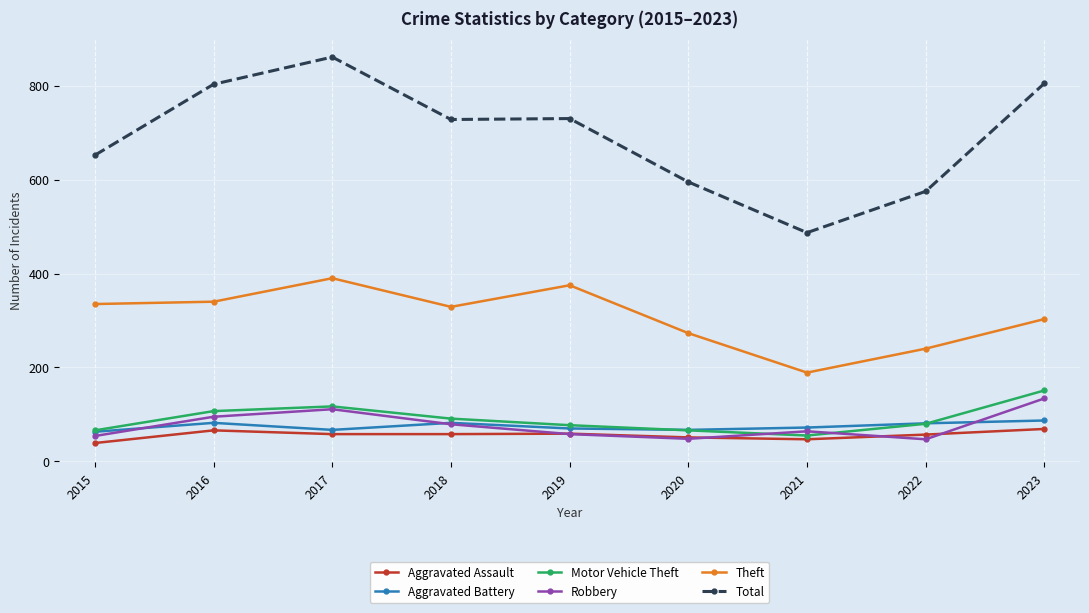

What is the approximate value of Aggravated Assault at 2020?

51